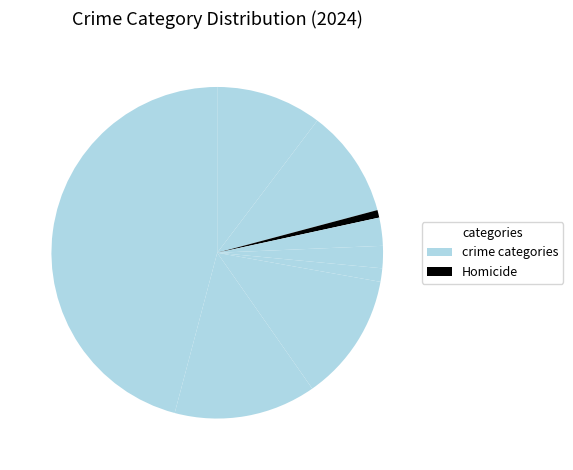

How many slices are in this pie chart?

9